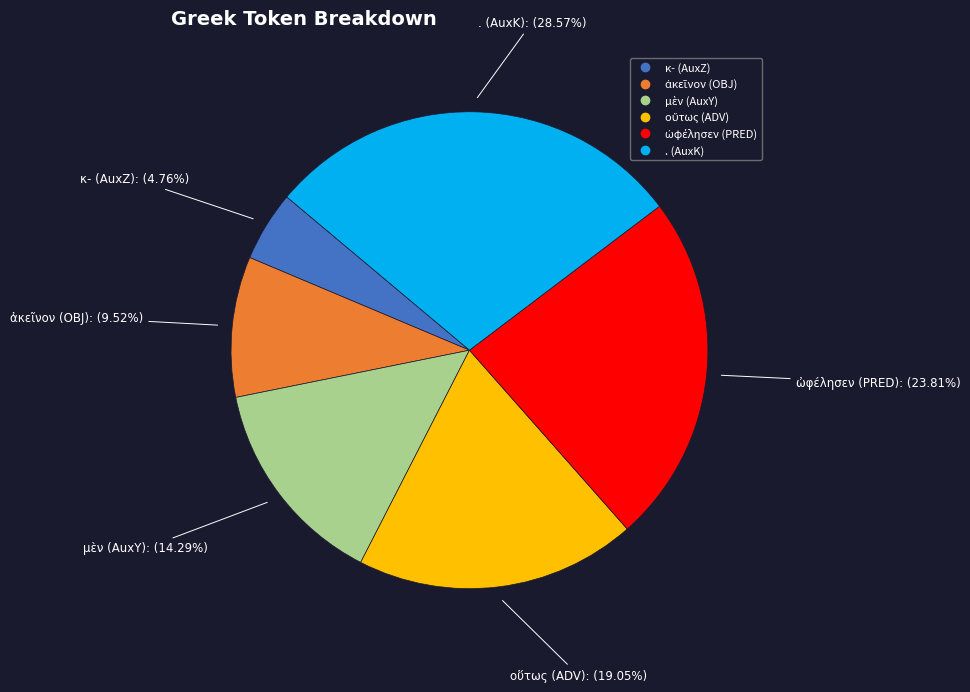

What is the largest slice in the pie chart?

. (AuxK)